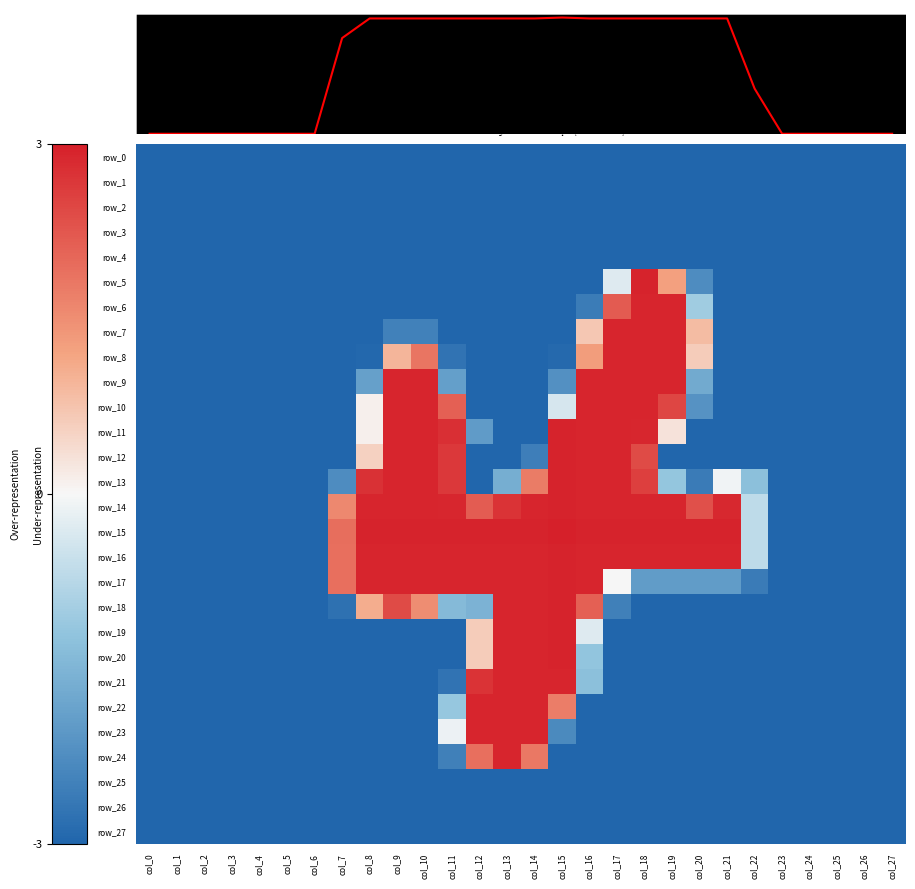

The value of row_5 at col_8 is -4.5. True or false?

False